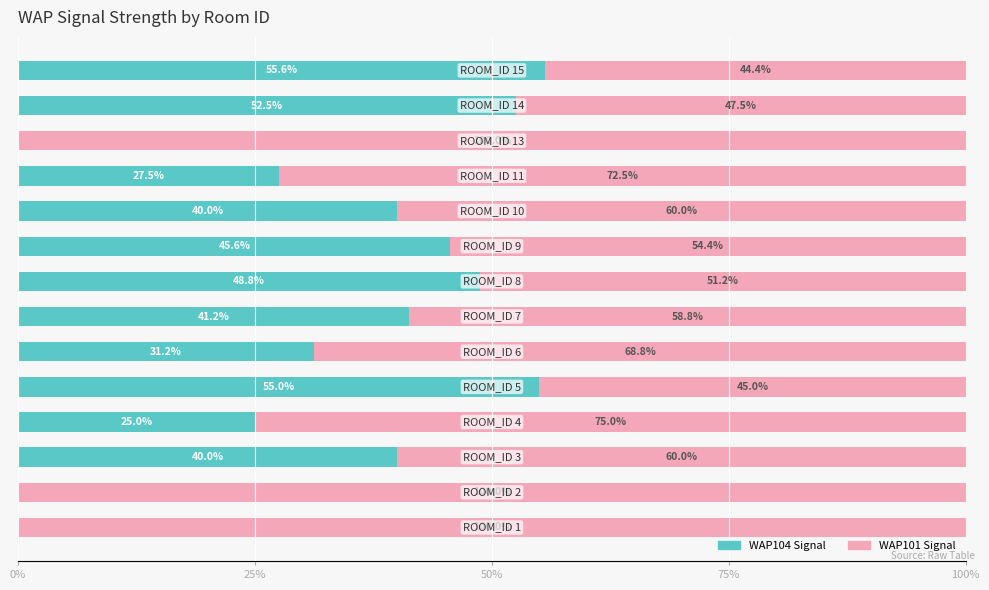

What is the highest value of the WAP104 Signal series?

55.6